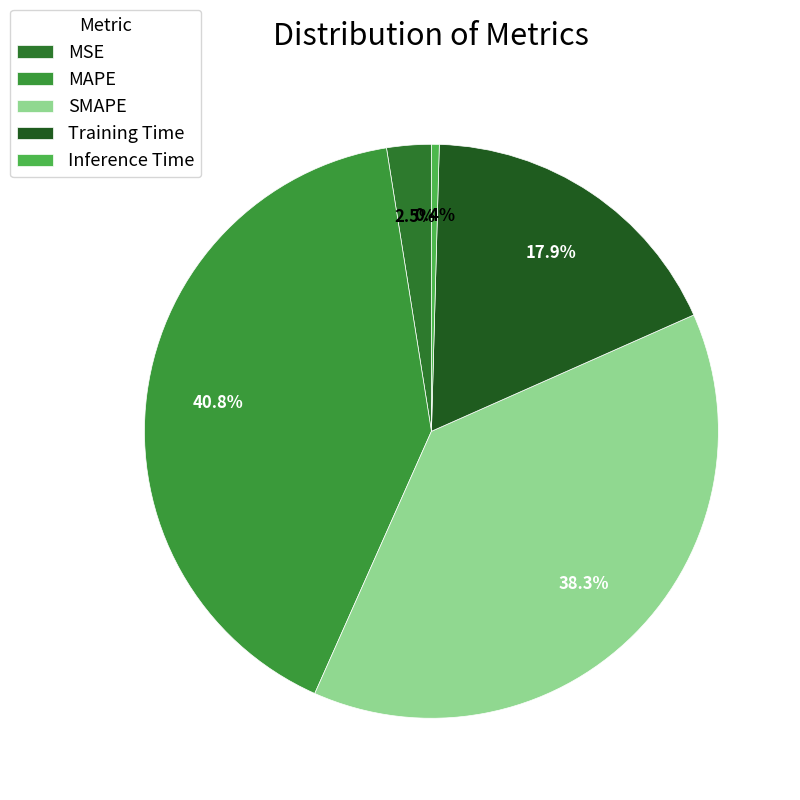

Rank the categories by value from lowest to highest.

Inference Time, MSE, Training Time, SMAPE, MAPE